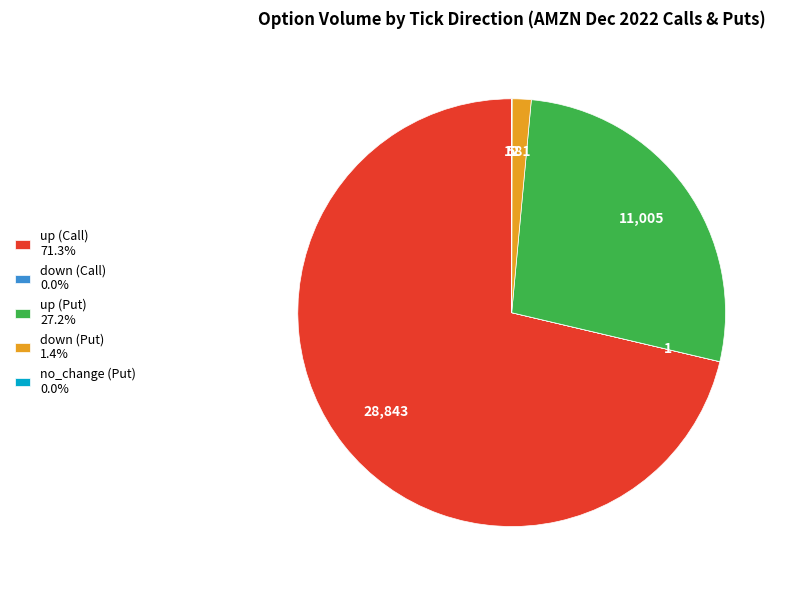

Does up (Put) 27.2% account for over 50% of the chart?

No